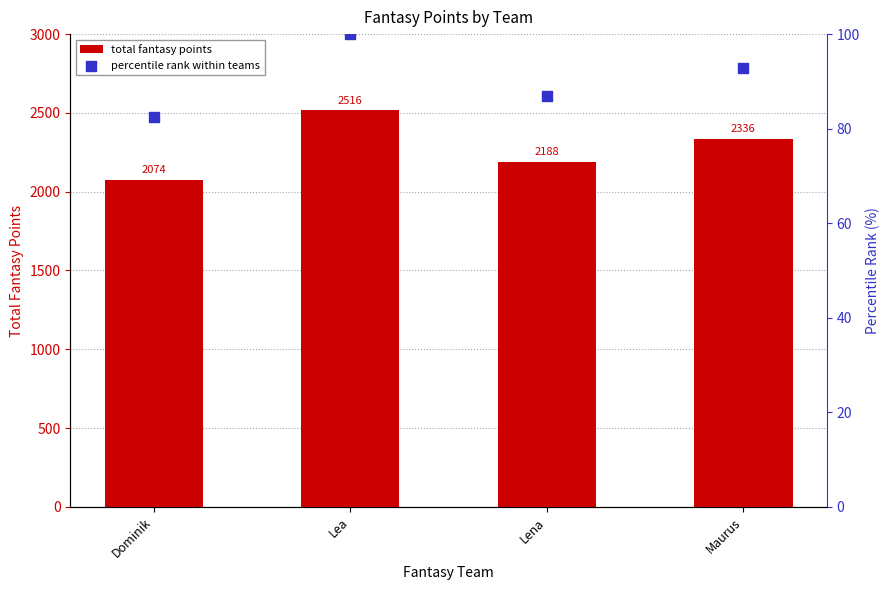

Which series contains the lowest Y value?

percentile rank within teams